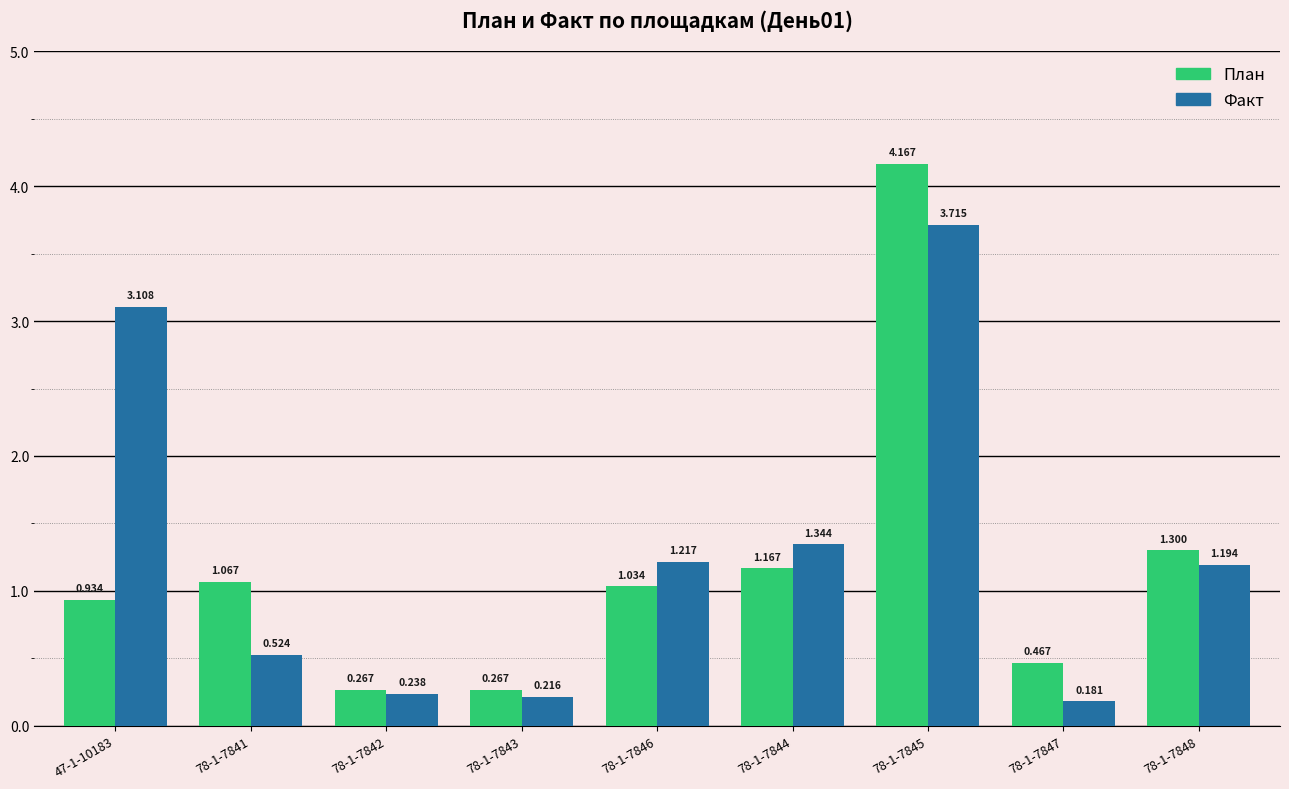

What are all the series names shown in the legend?

План, Факт